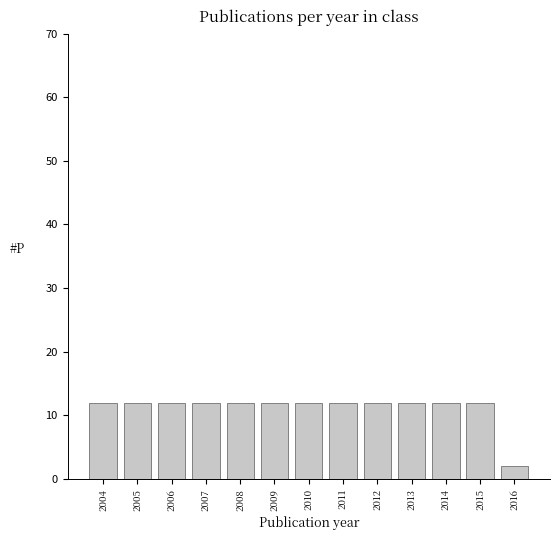

Reading left to right, transcribe all the data shown in this chart.

12	12	12	12	12	12	12	12	12	12	12	12	2